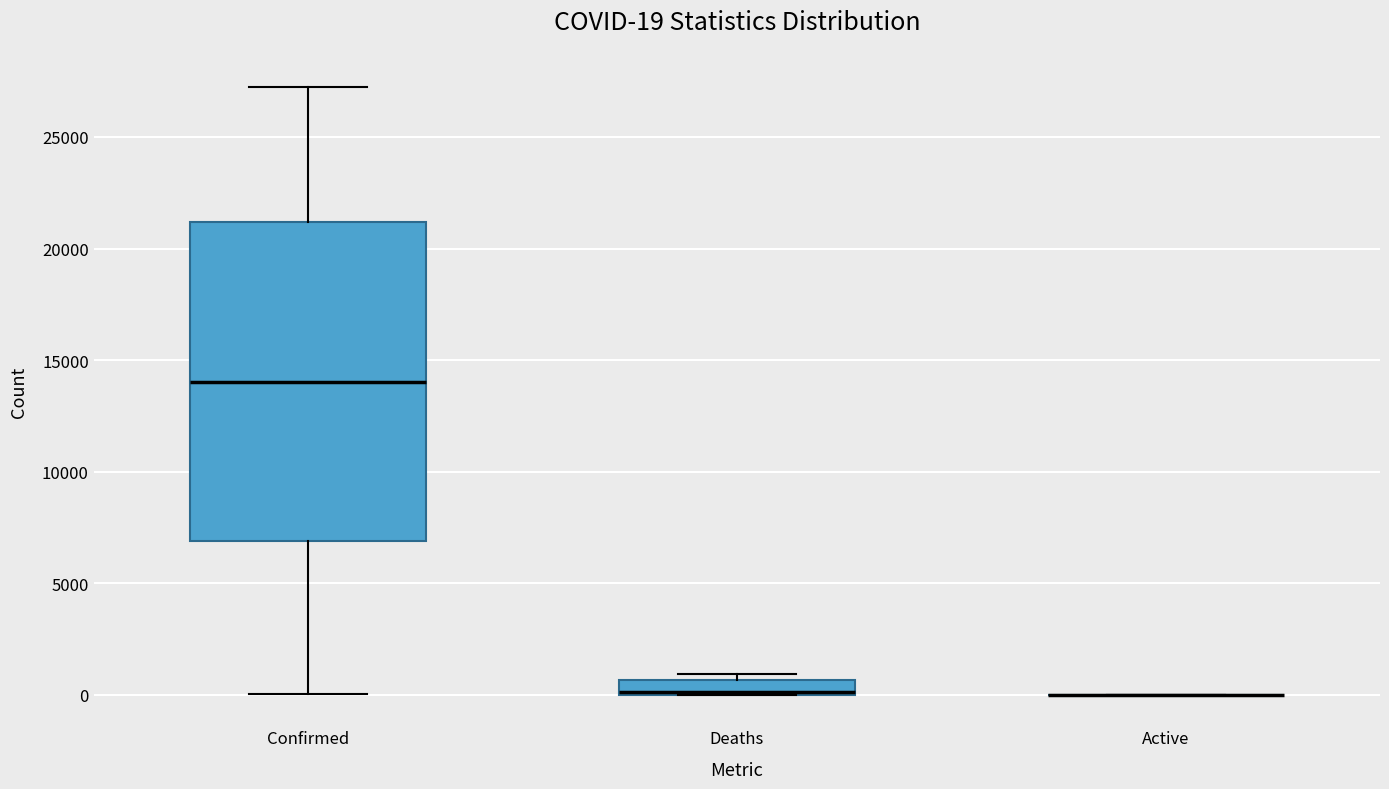

Which box is the tallest, from its lower edge to its upper edge?

Confirmed